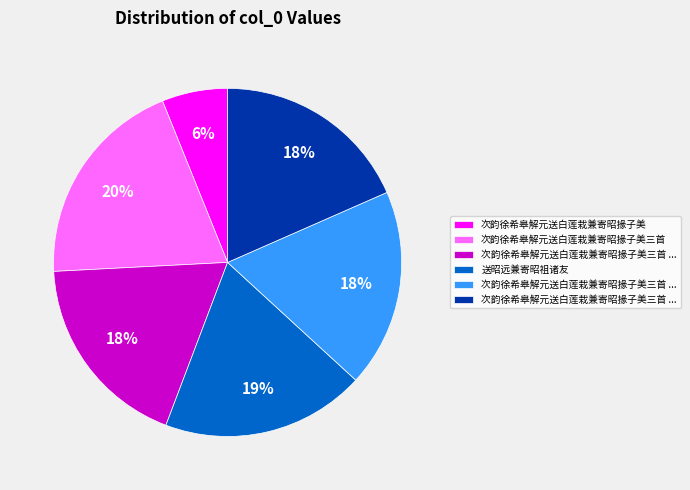

Is there any slice that represents more than half of the pie?

No